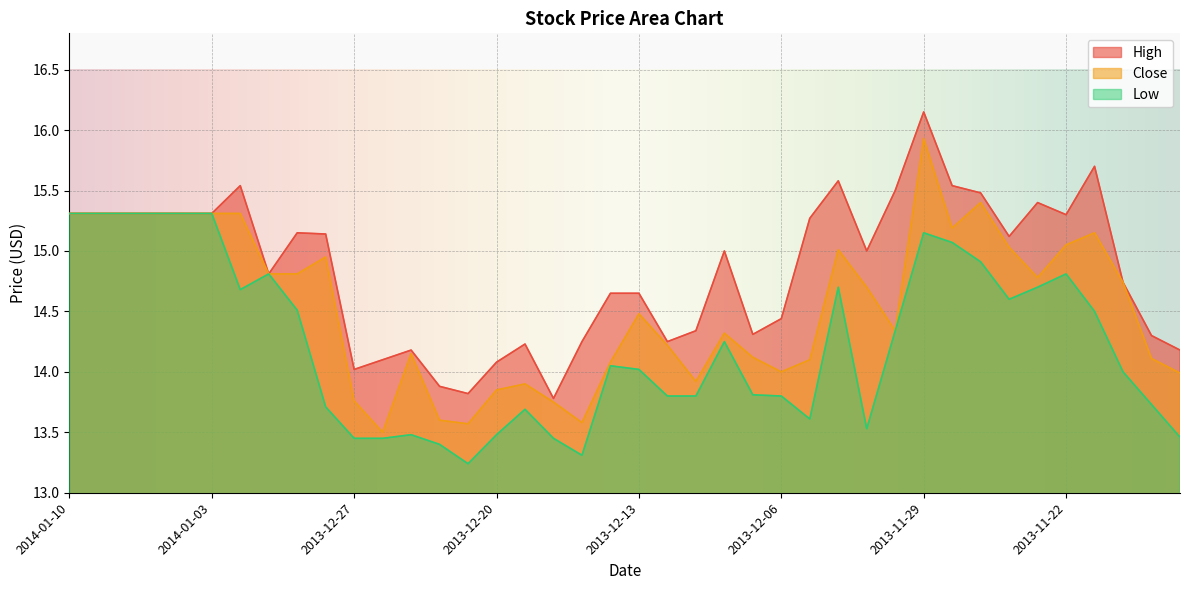

Rank the series at 2013-12-04 from highest to lowest value.

High, Close, Low